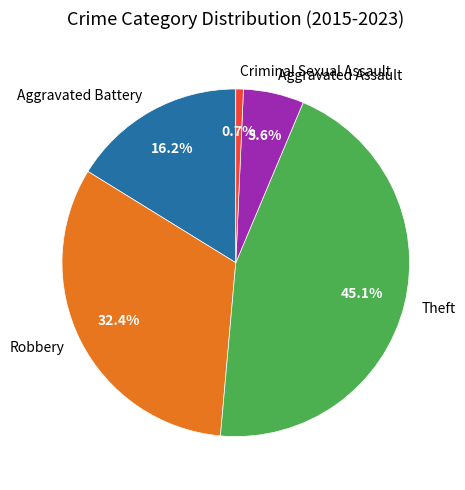

What percentage is the Aggravated Battery slice, to the nearest percent?

16%